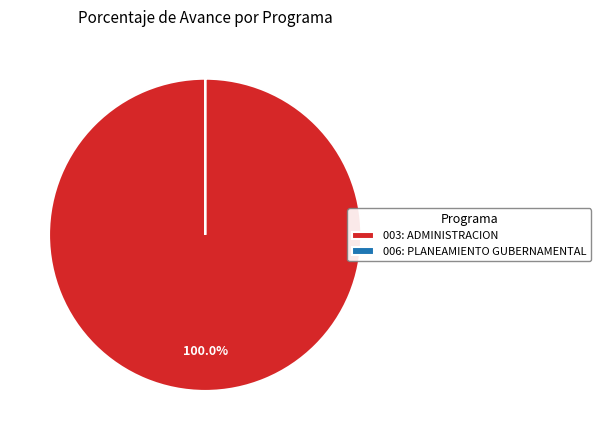

To the nearest percent, what is the average slice percentage?

50%